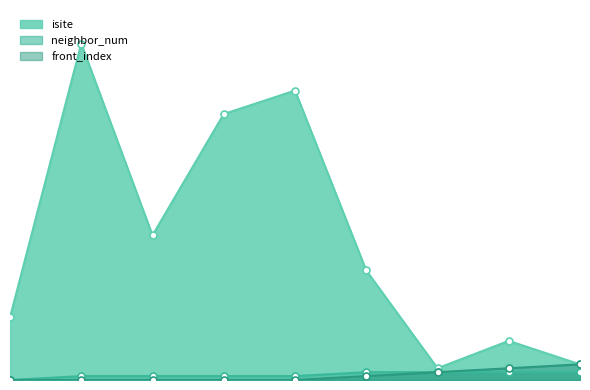

What is the total value across all series at 8?

10